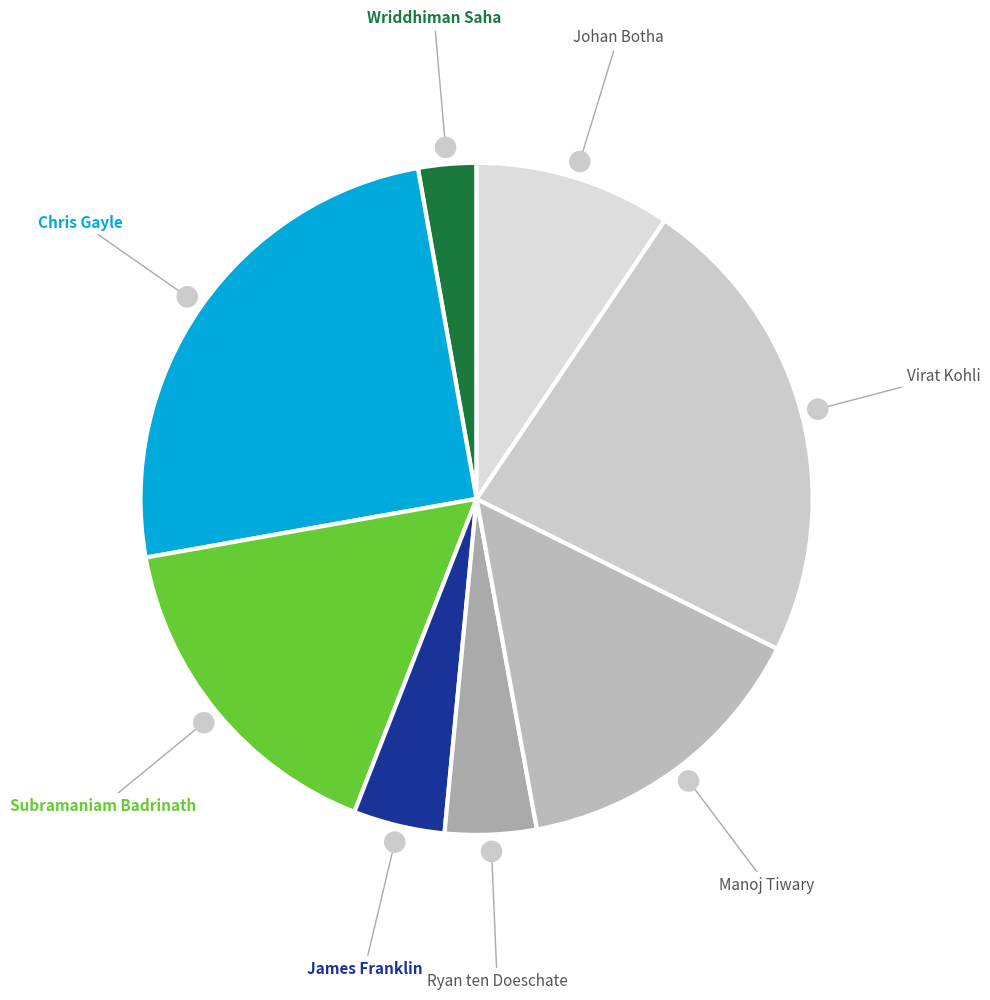

Which slice is the largest?

Chris Gayle